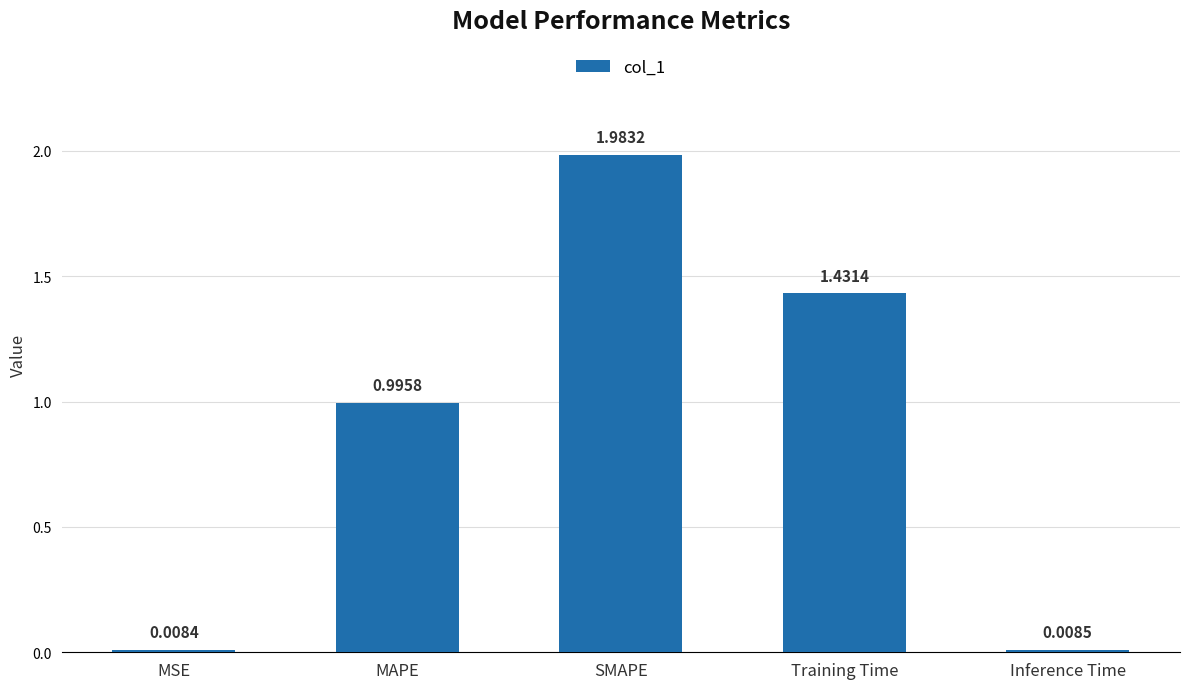

Rank the categories by value from highest to lowest.

SMAPE, Training Time, MAPE, Inference Time, MSE